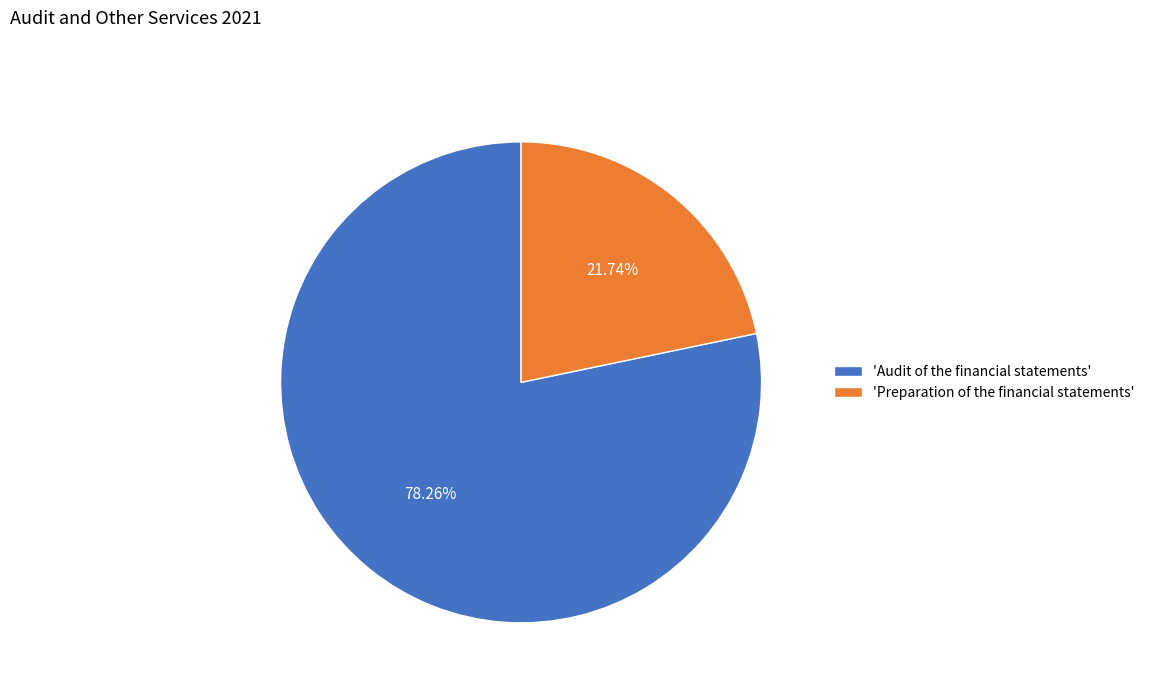

Which slice is the smallest?

'Preparation of the financial statements'